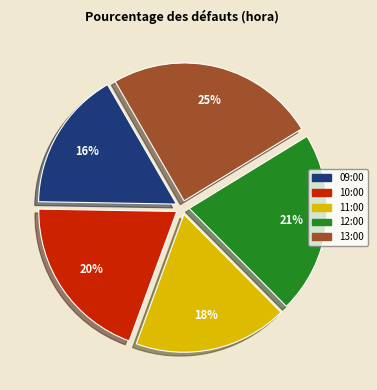

What is the largest slice in the pie chart?

13:00